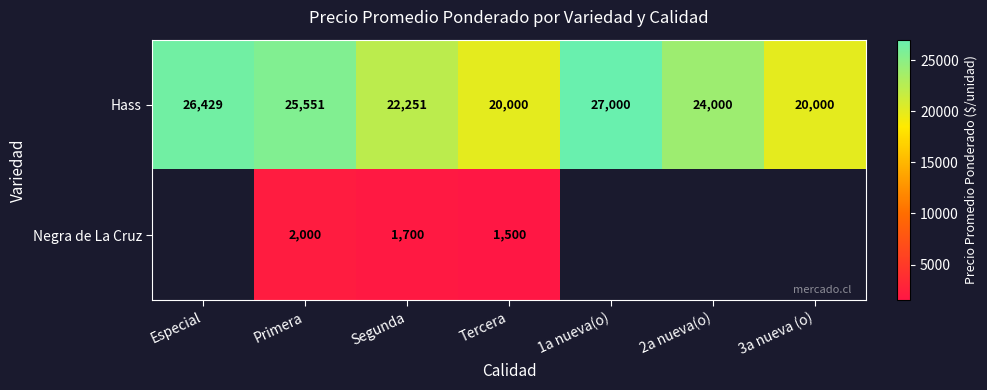

Which has a higher value, Primera or 3a nueva (o)?

Primera